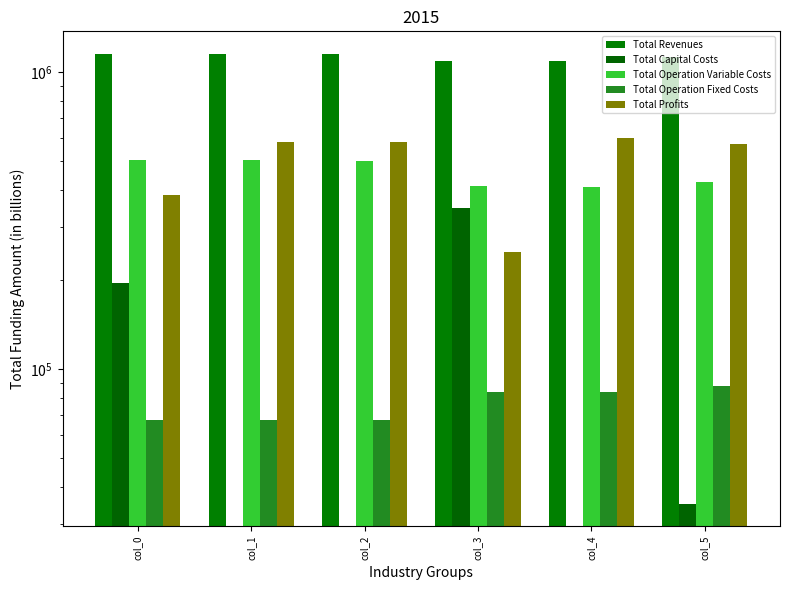

Are the bars horizontal?

No